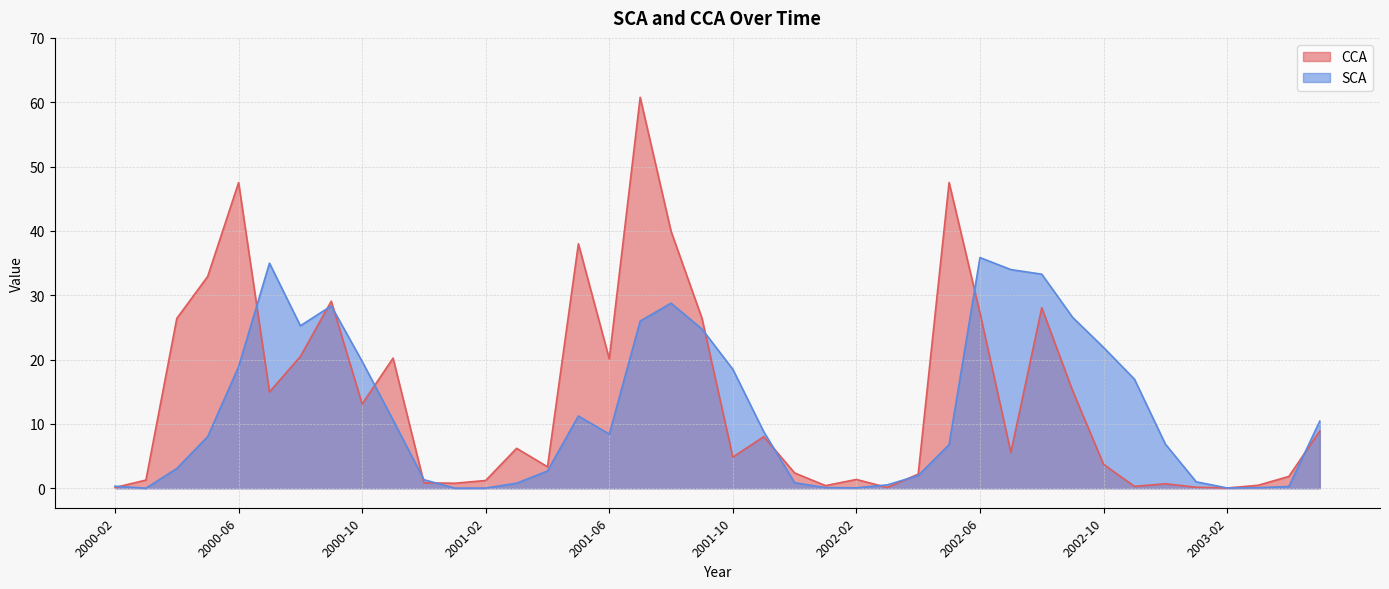

Which series has the widest spread of values?

CCA